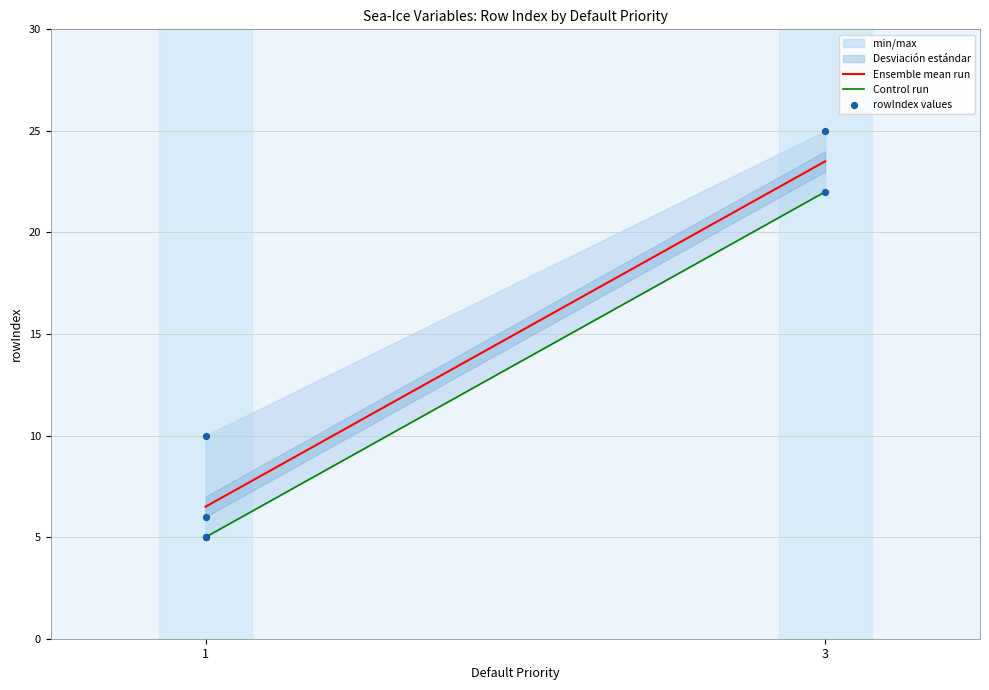

What Y value in the scatter plot is closest to 15?

10